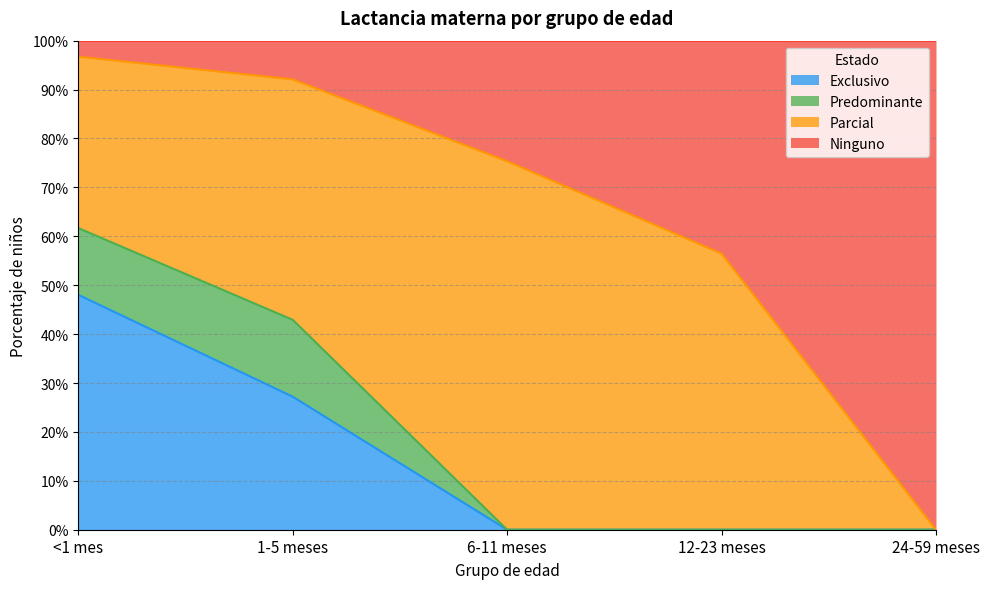

What are all the series names shown in the legend?

Exclusivo, Predominante, Parcial, Ninguno